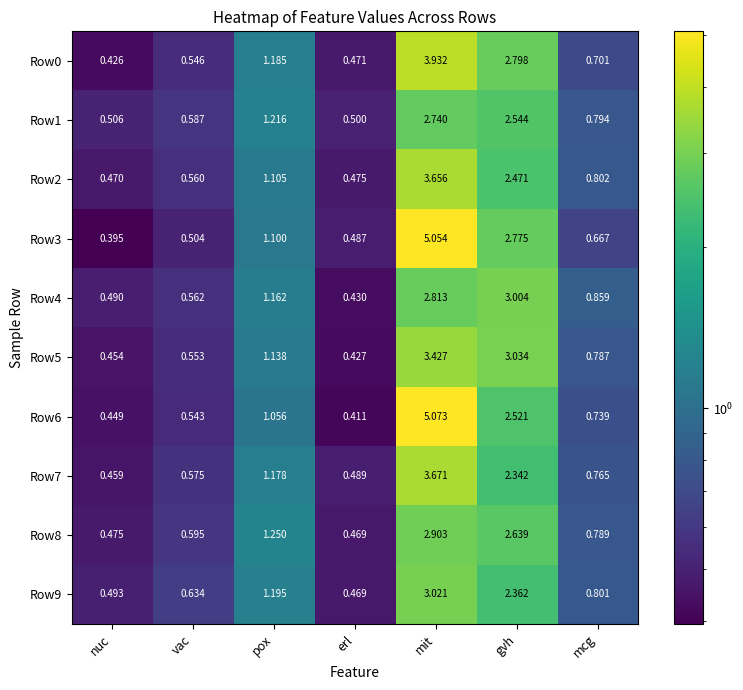

Which category has the lowest value across all series?

nuc